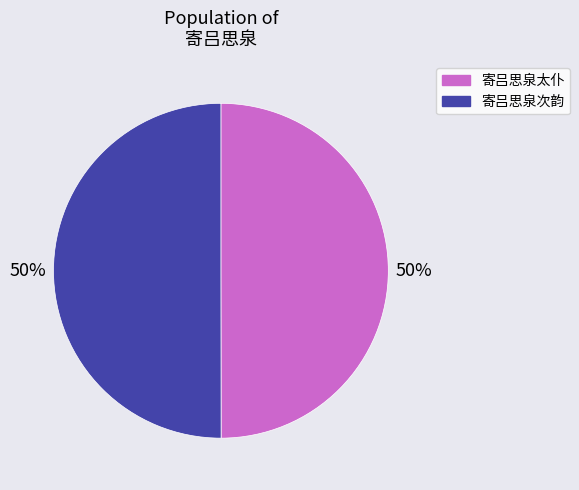

To the nearest percent, what percentage of the pie is 寄吕思泉次韵?

50%